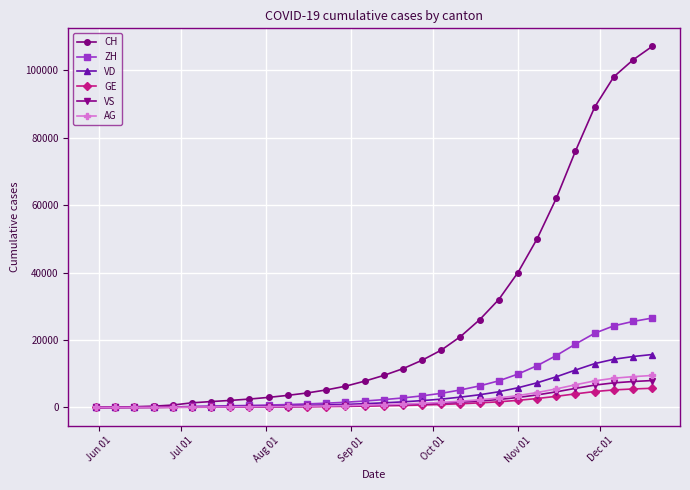

At how many categories does at least one series exceed 83883?

4